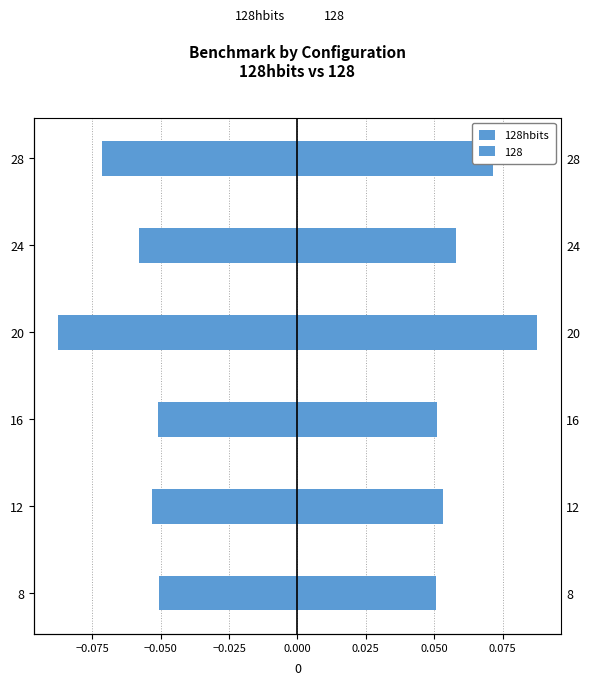

True or false: the data shows -0.1 at 12.

True